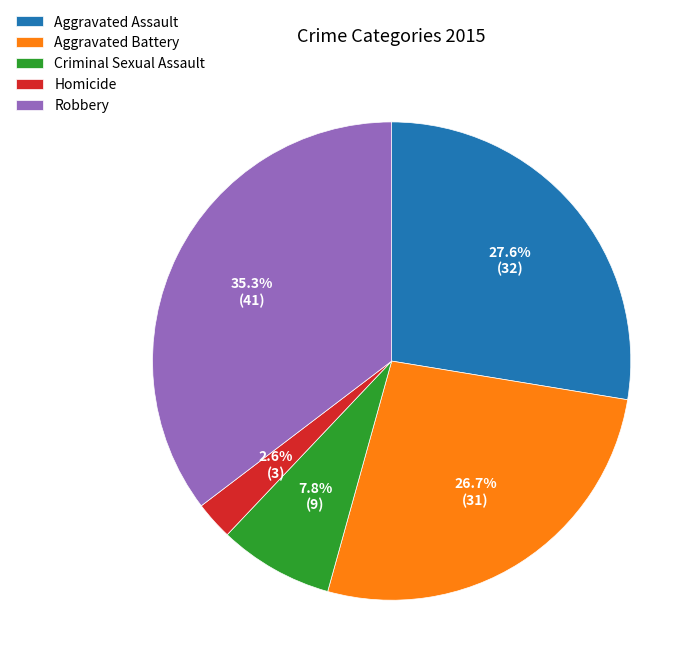

Between Aggravated Assault and Aggravated Battery, which is larger?

Aggravated Assault